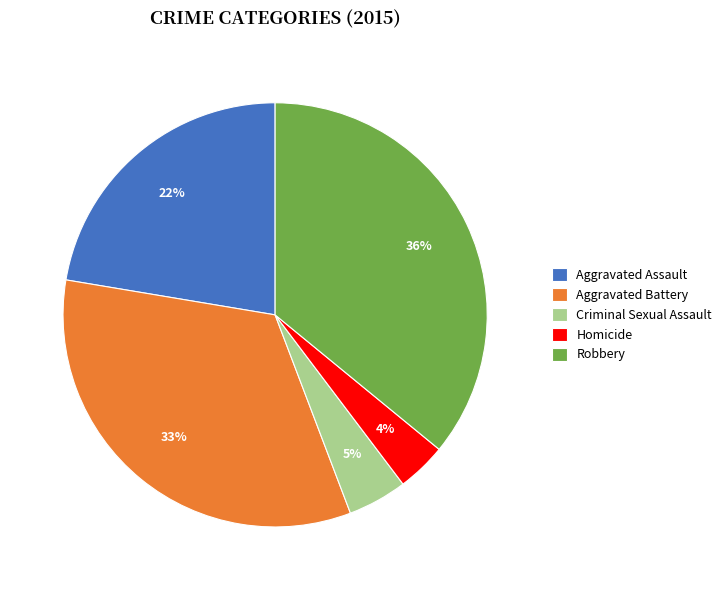

Is Aggravated Assault the majority of the pie?

No